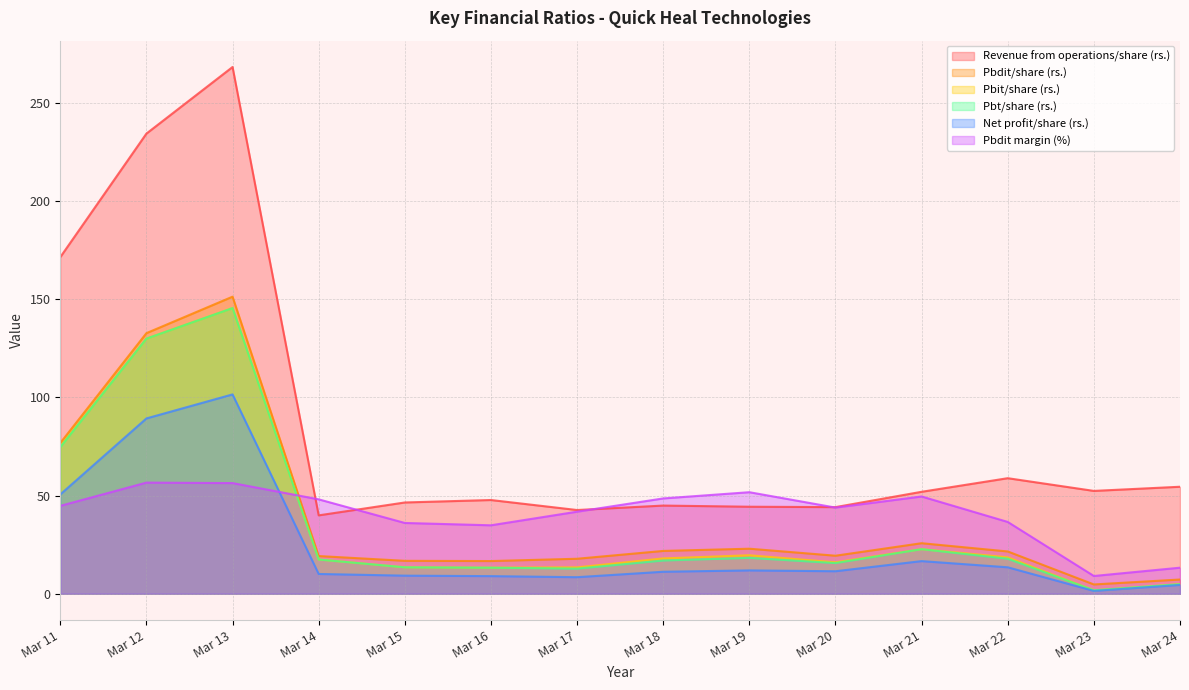

True or false: Pbdit margin (%) has more than 1 interior local peaks.

True